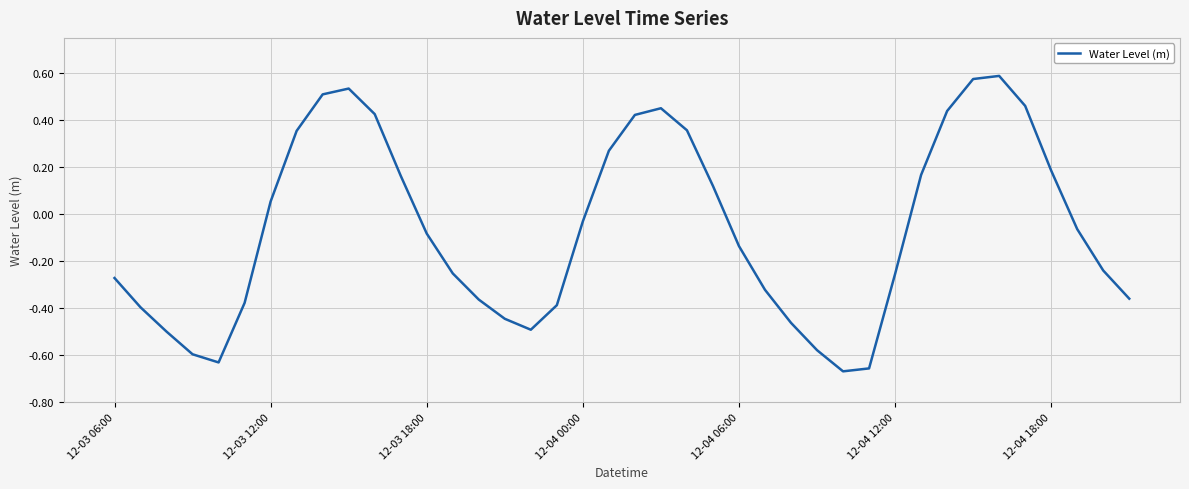

What is the difference between the maximum and minimum values?

1.3